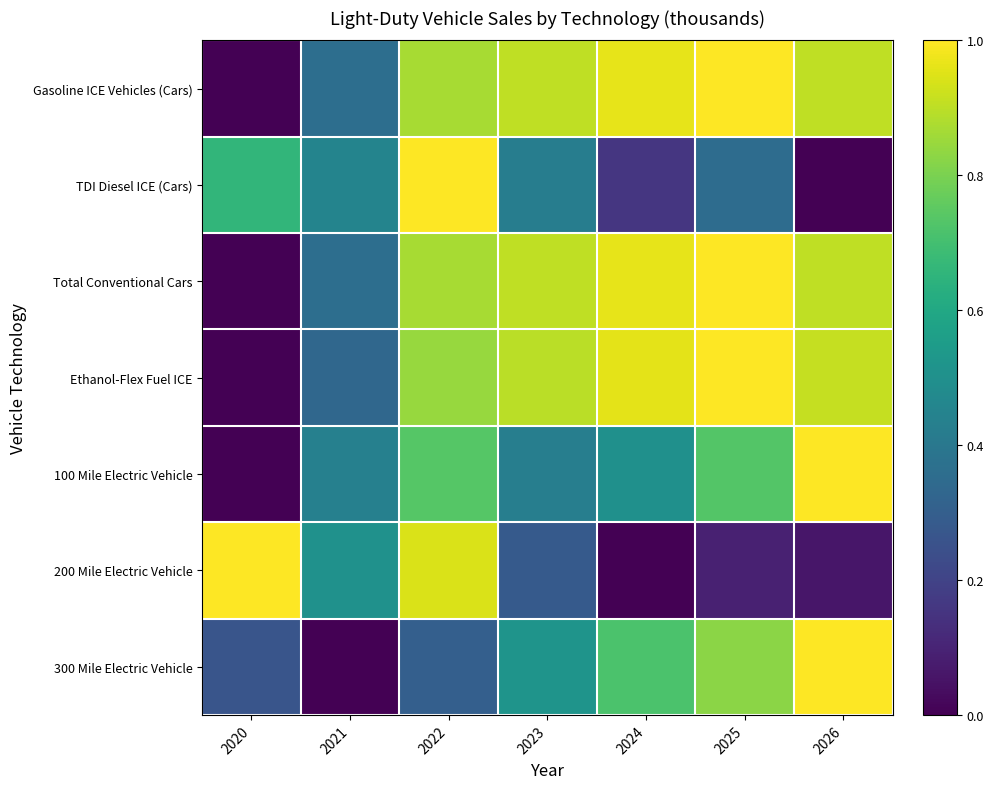

List the series in order of their peak value, lowest first.

Gasoline ICE Vehicles (Cars), TDI Diesel ICE (Cars), Total Conventional Cars, Ethanol-Flex Fuel ICE, 100 Mile Electric Vehicle, 200 Mile Electric Vehicle, 300 Mile Electric Vehicle